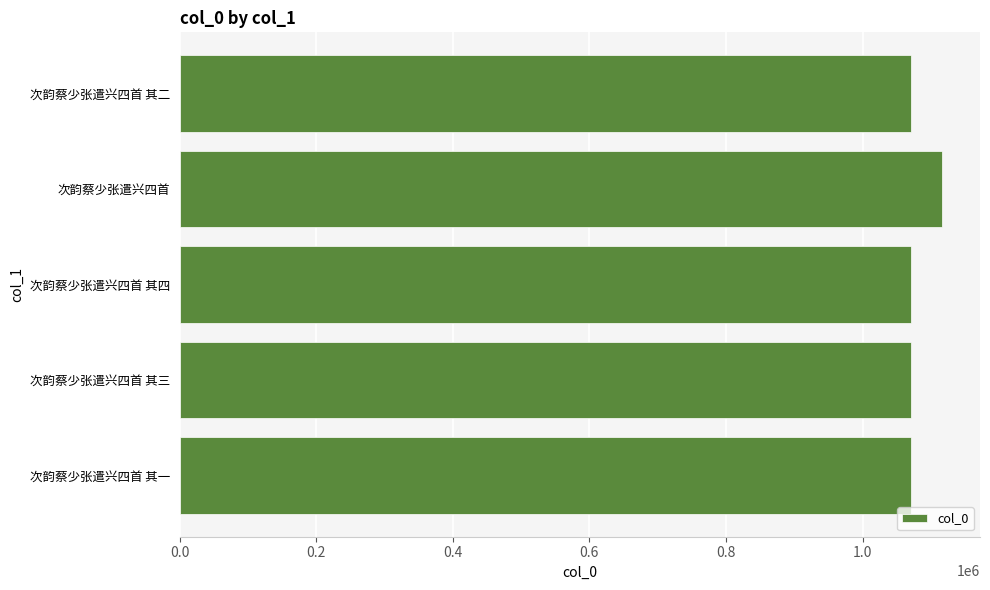

What is the maximum value shown in the chart?

1116126